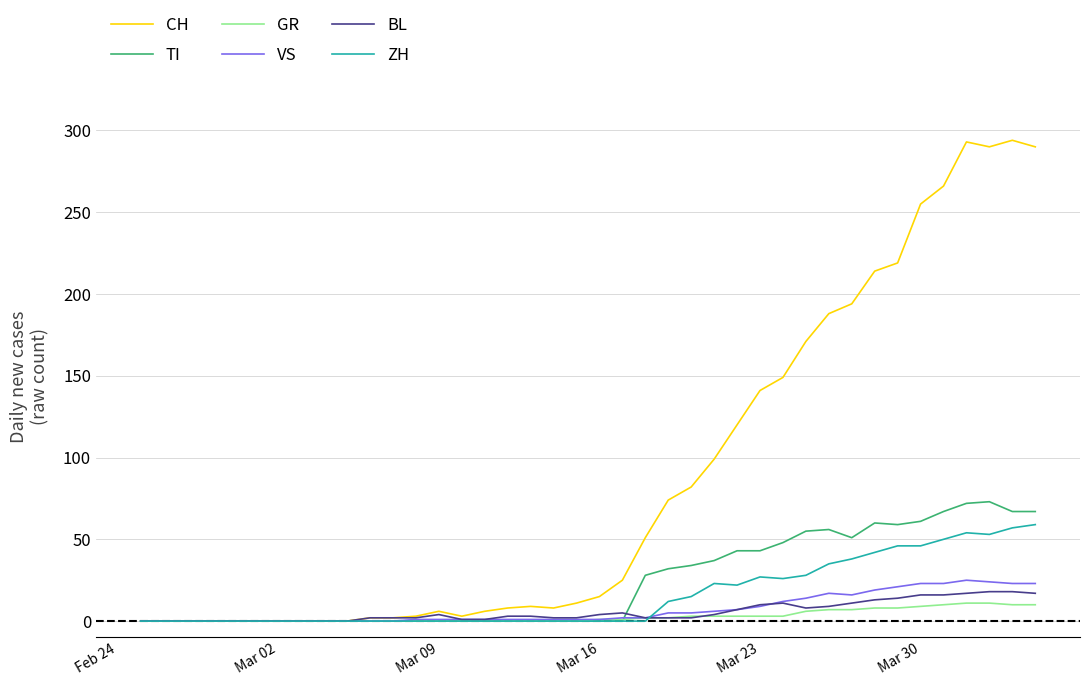

Which series has the largest total across all categories?

CH